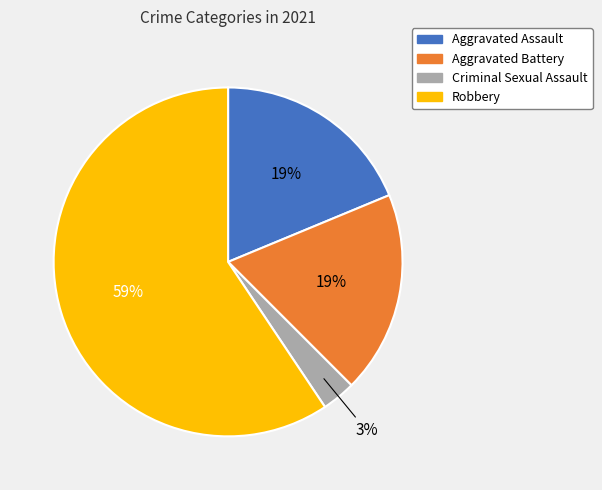

Is there any slice that represents more than half of the pie?

Yes